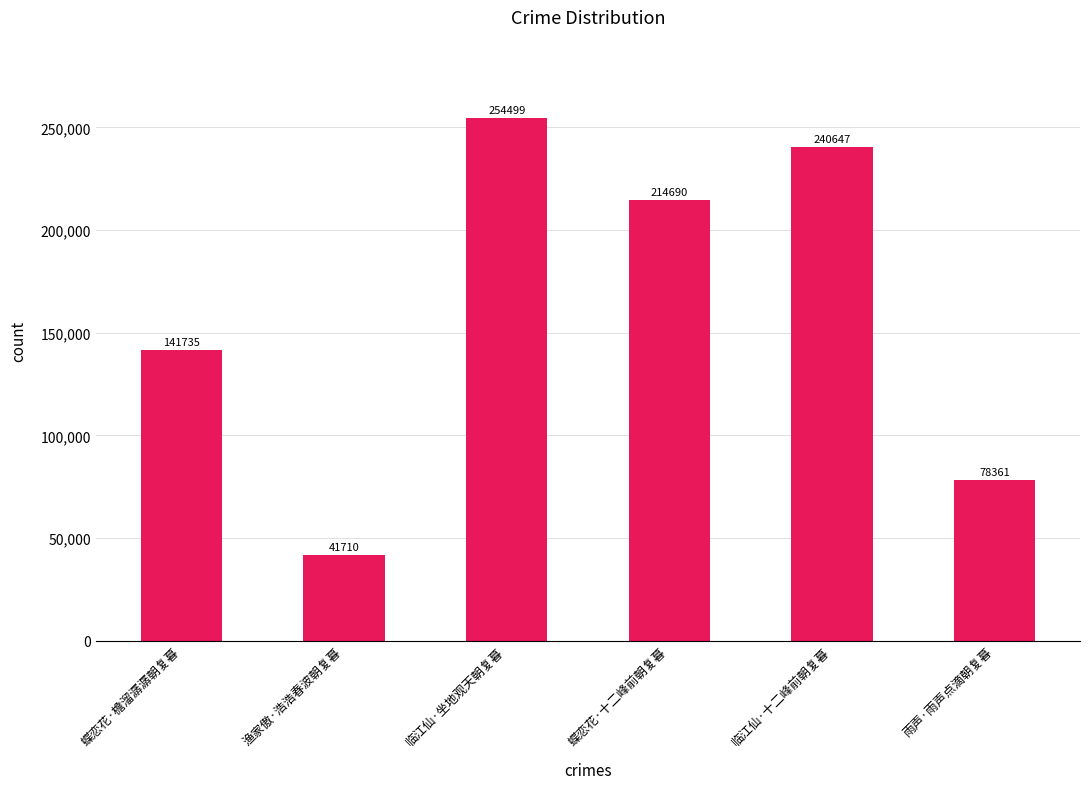

Reading right to left, what are all the values shown in this chart?

雨声·雨声点滴朝复暮=78361	临江仙·十二峰前朝复暮=240647	蝶恋花·十二峰前朝复暮=214690	临江仙·坐地观天朝复暮=254499	渔家傲·浩浩春波朝复暮=41710	蝶恋花·檐溜潺潺朝复暮=141735